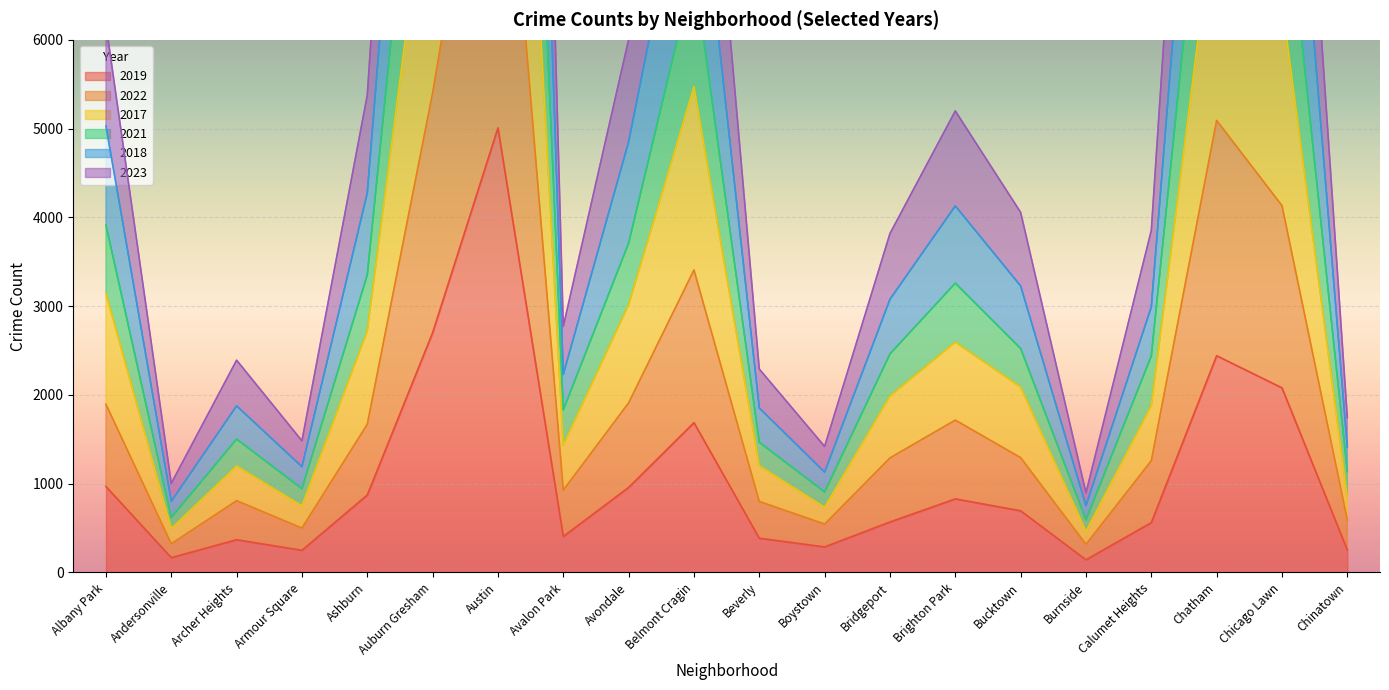

Between Andersonville and Chatham, which is larger?

Chatham